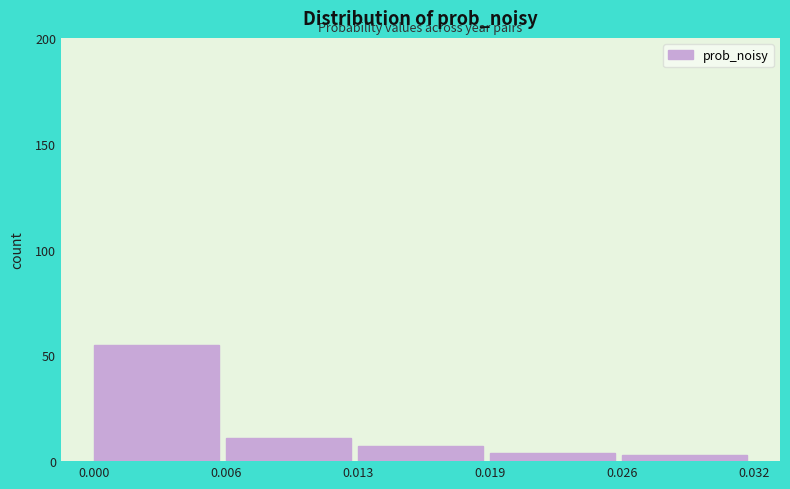

Reading right to left, what are all the values shown in this chart?

0.026=3	0.019=4	0.013=7	0.006=11	0.000=55